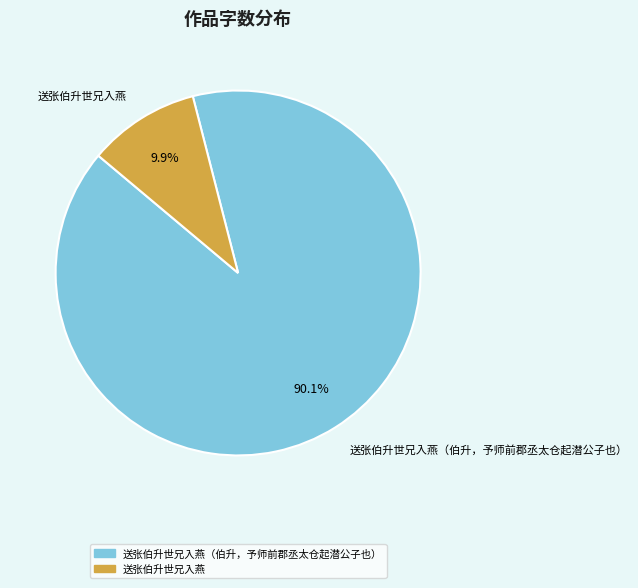

What percentage is the 送张伯升世兄入燕（伯升，予师前郡丞太仓起潜公子也） slice, to the nearest percent?

90%